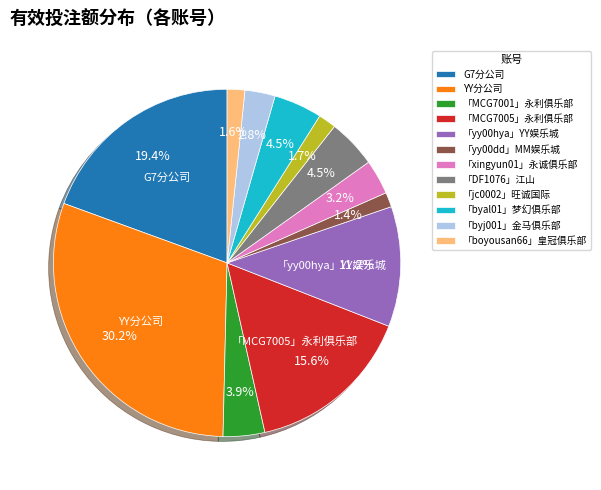

How much of the chart is everything except G7分公司?

80.6%